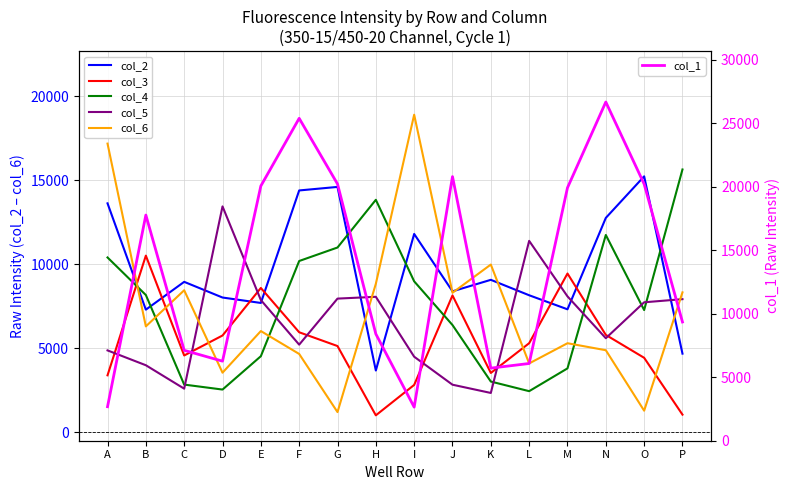

What is the highest value of the col_6 series?

18897